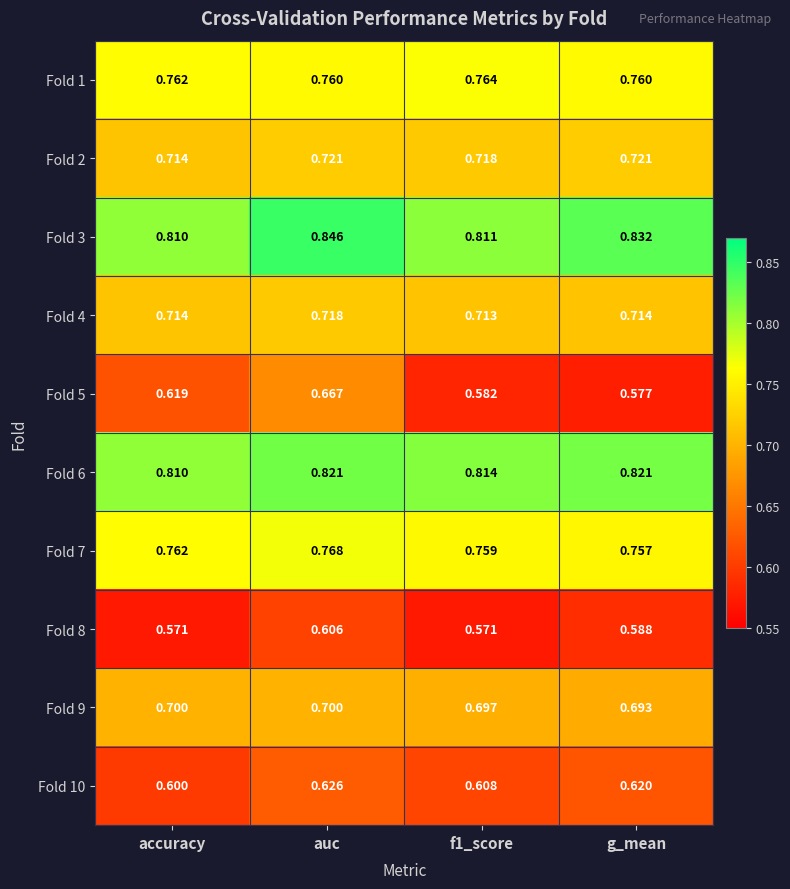

Is the value of Fold 2 at g_mean greater than the value of Fold 4 at auc?

Yes